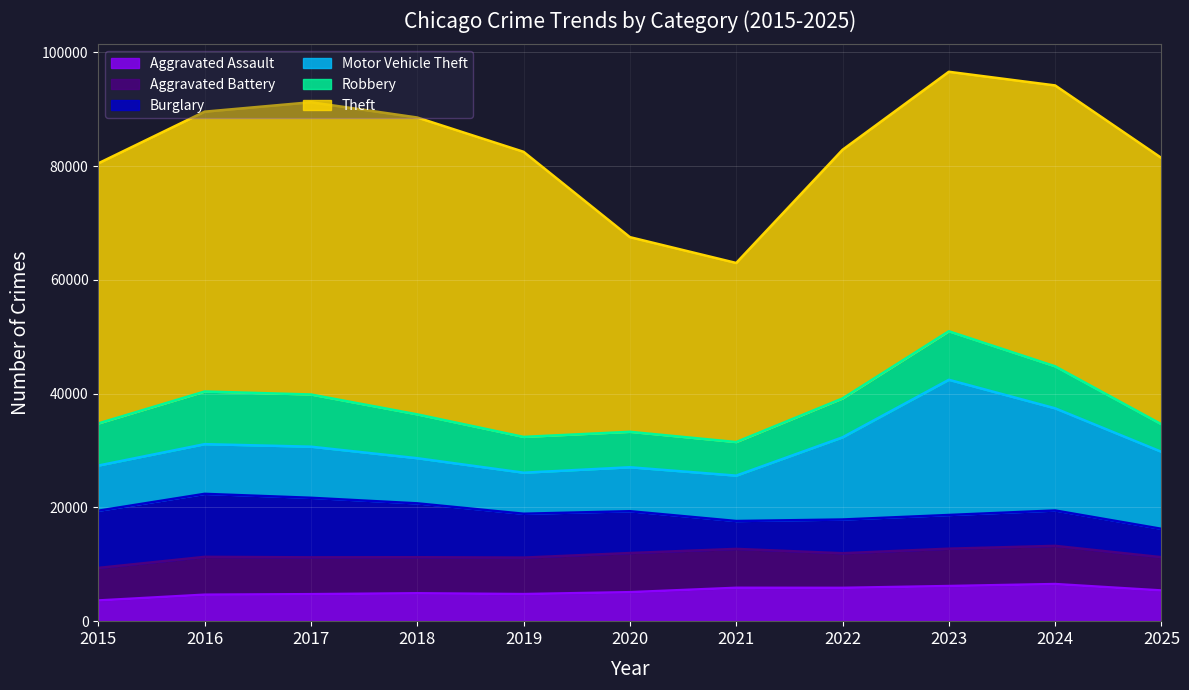

Which series has the largest total across all categories?

Theft